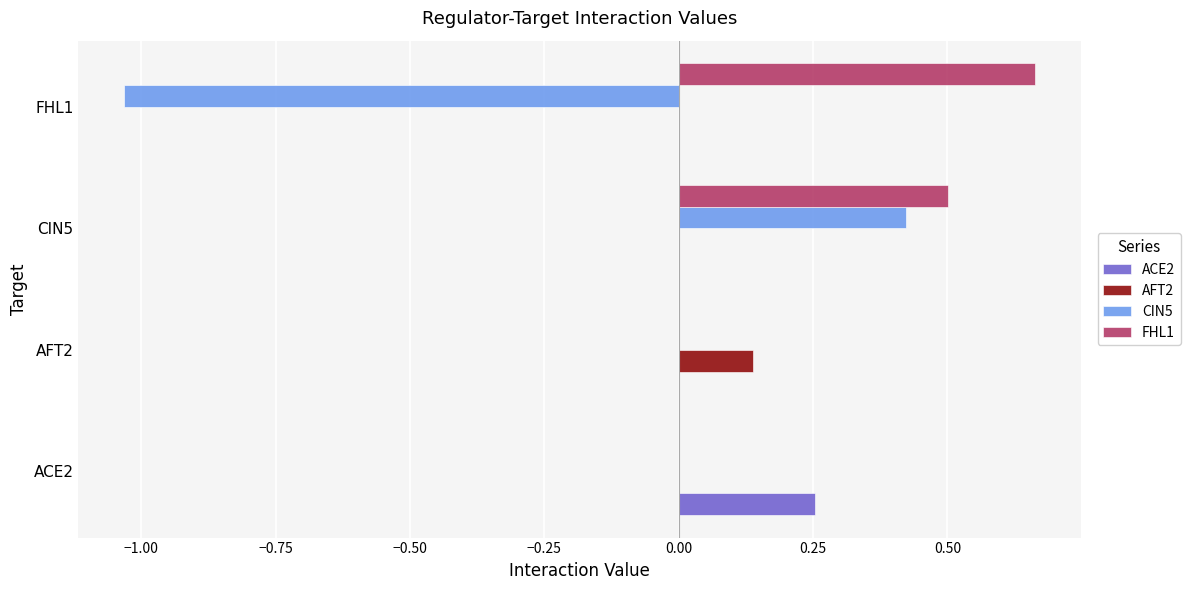

The CIN5 series shows 0.0 at ACE2. True or false?

True